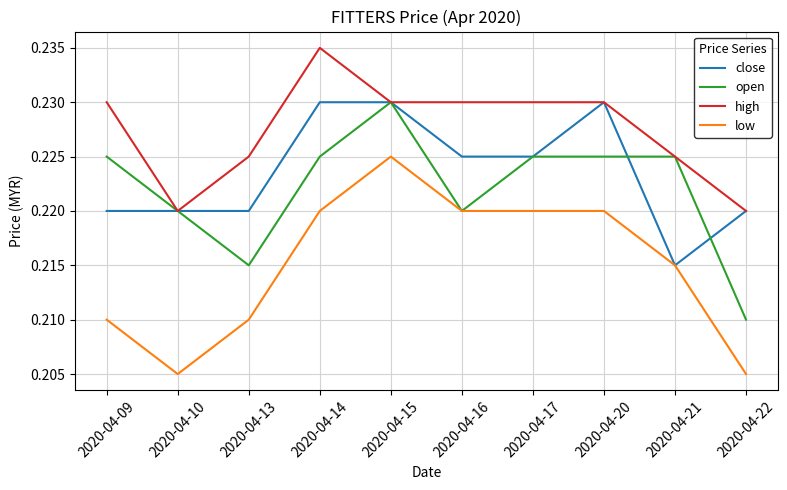

Between 2020-04-09 and 2020-04-16, which series saw the biggest shift?

low